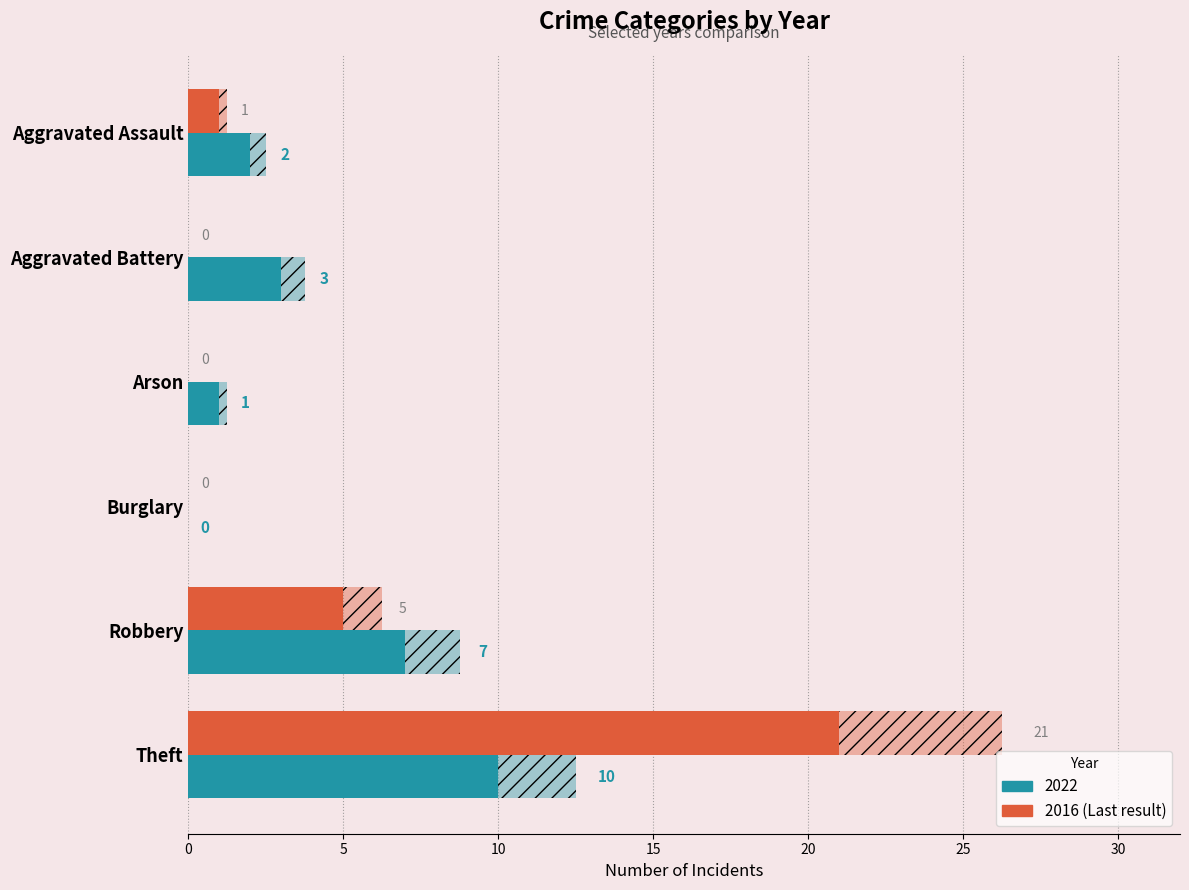

Is it true that 2022 equals 0 at Burglary?

True